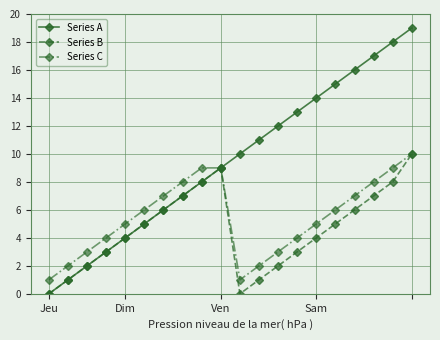

True or false: Series B has more than 0 interior local peaks.

True